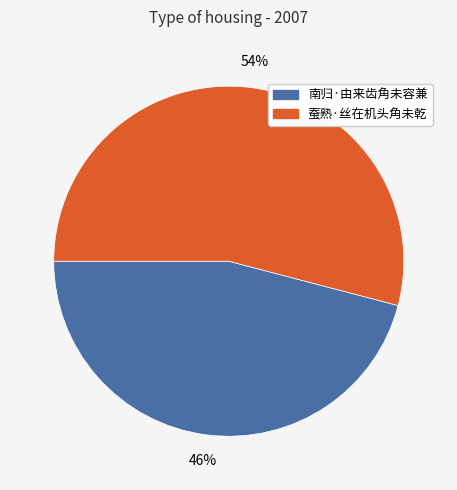

What percentage is the 南归·由来齿角未容兼 slice, to the nearest percent?

46%